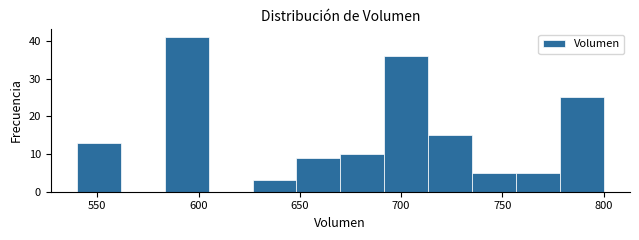

Reading left to right, transcribe this chart: for each bar, give the range it covers on the x-axis and its height. Neither the bar edges nor the heights are printed on the chart, so give them approximately, as read against the axes.

540 to 560: 13
560 to 585: 0
585 to 605: 41
605 to 625: 0
625 to 650: 3
650 to 670: 9
670 to 690: 10
690 to 715: 36
715 to 735: 15
735 to 755: 5
755 to 780: 5
780 to 800: 25